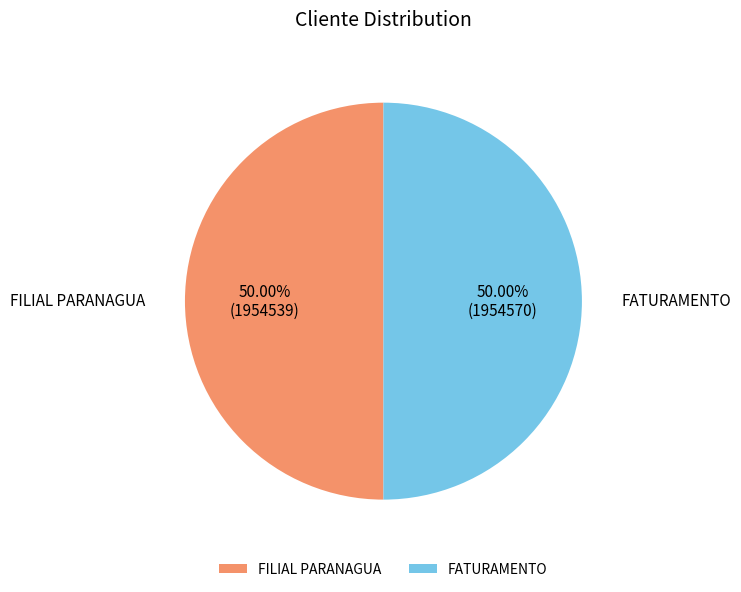

Count the number of slices in the pie.

2